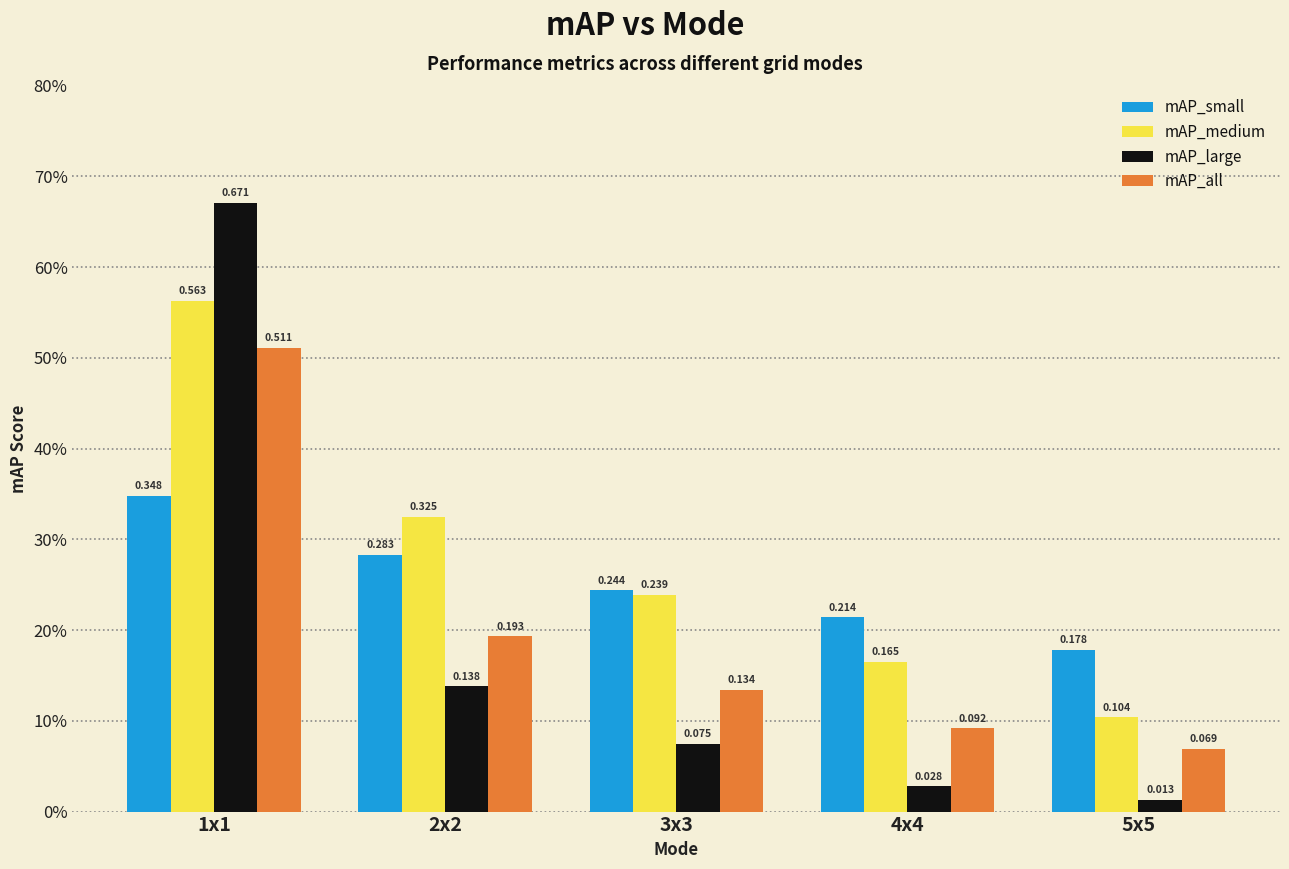

What is the label of the 3rd bar from the left?

3x3